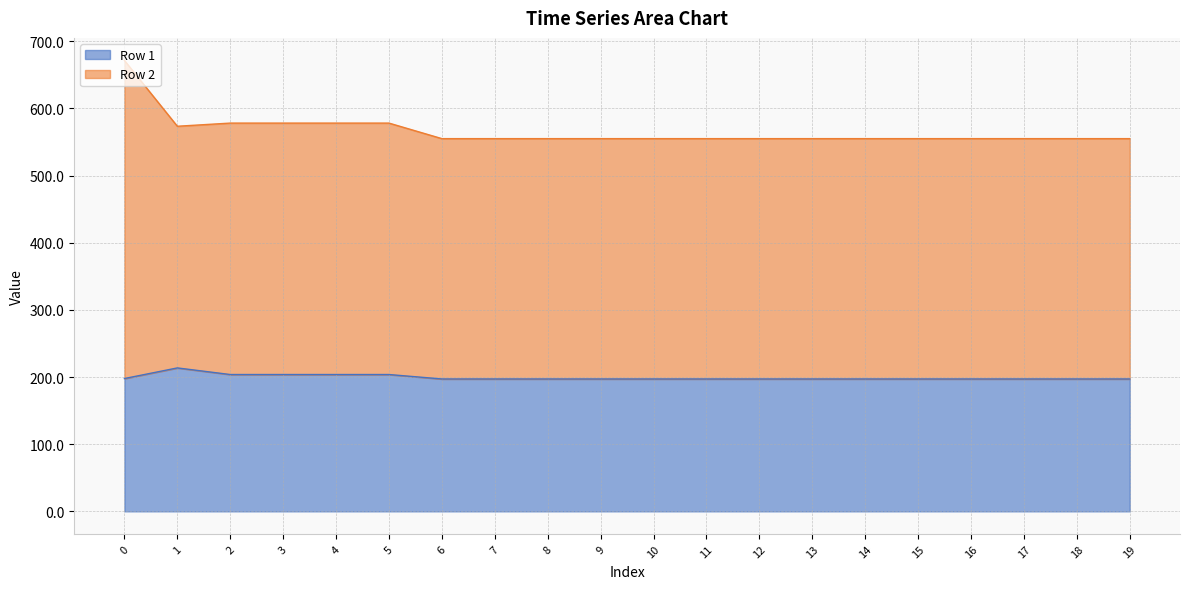

What is the difference between the maximum and minimum values in the Row 1 series?

16.5